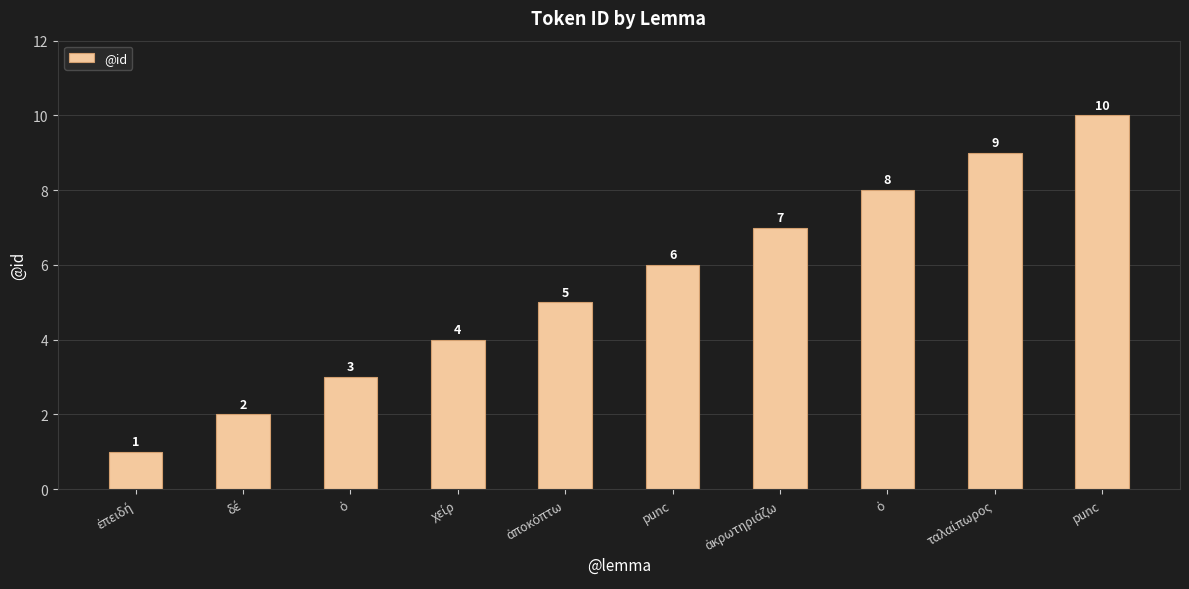

Is it true that the value at punc is 10?

True